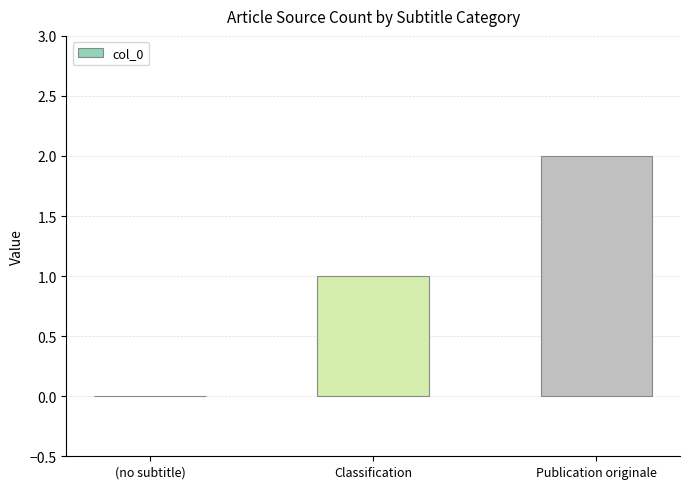

What is the sum of the values at (no subtitle) and Publication originale?

2